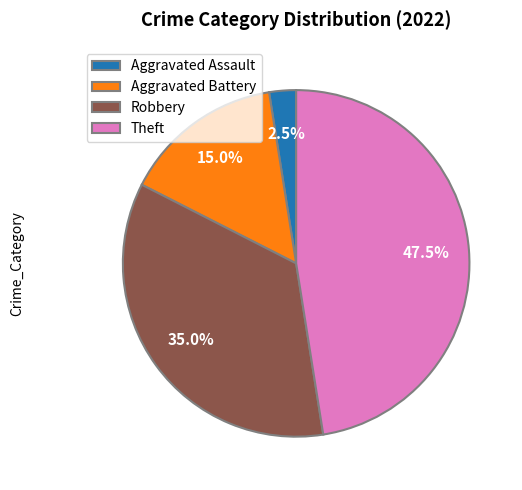

Does any single category account for the majority?

No